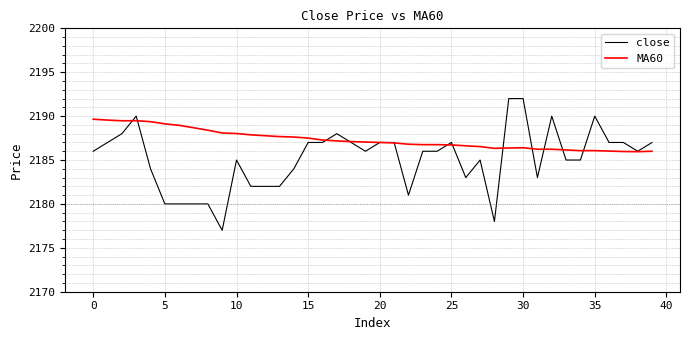

Which series has the largest total across all categories?

MA60